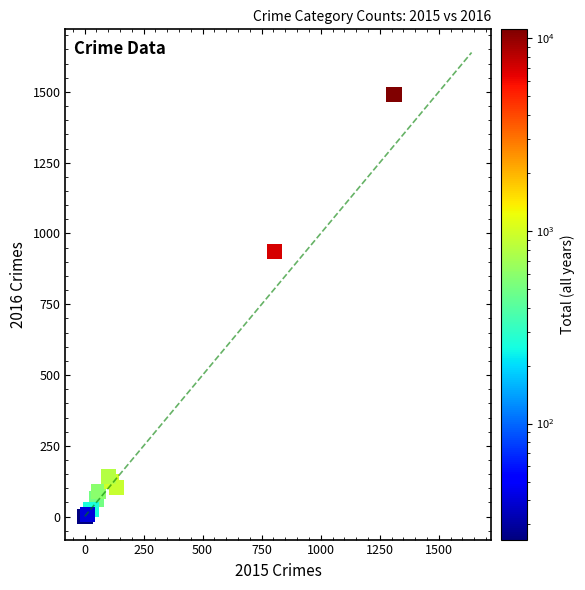

What Y value in the scatter plot is closest to 745?

937